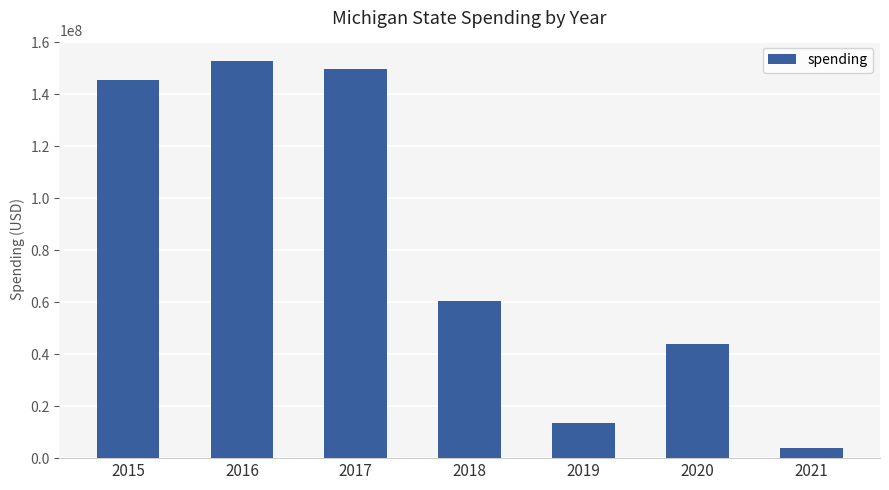

Where does the data first go above 60426689?

2015